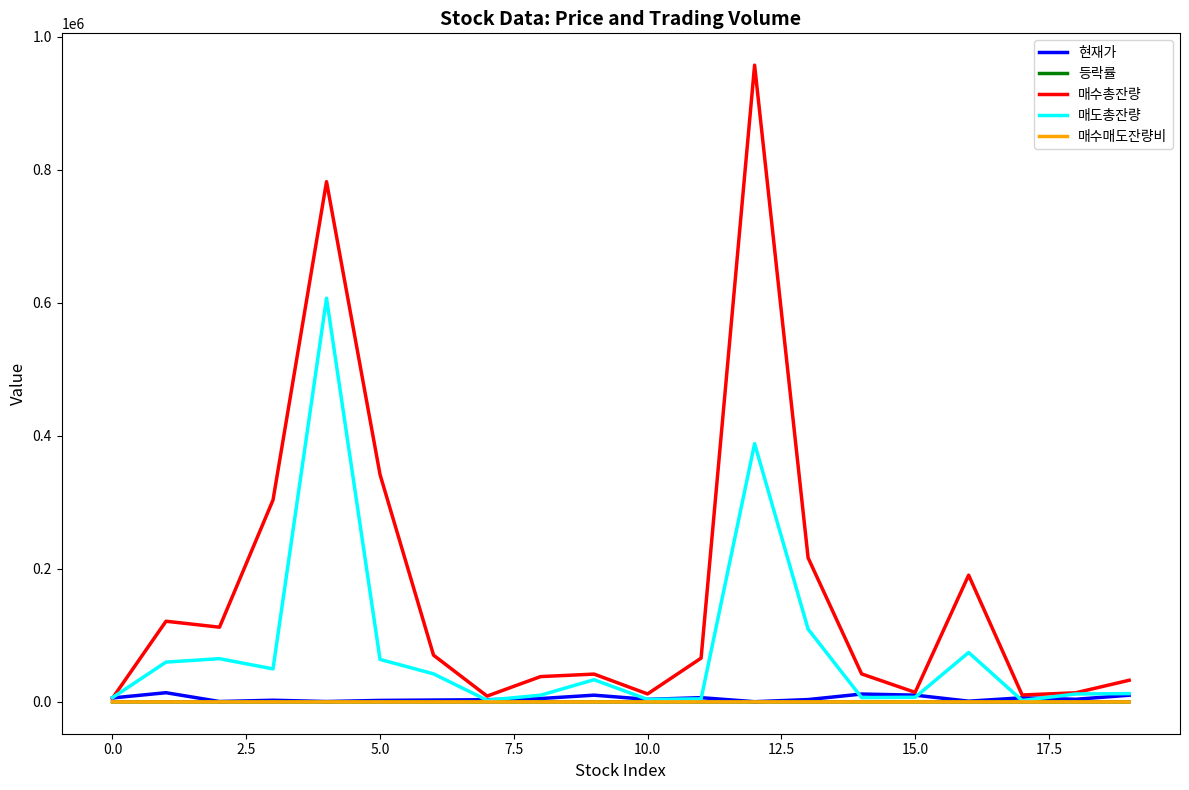

How many lines are shown in the chart?

5